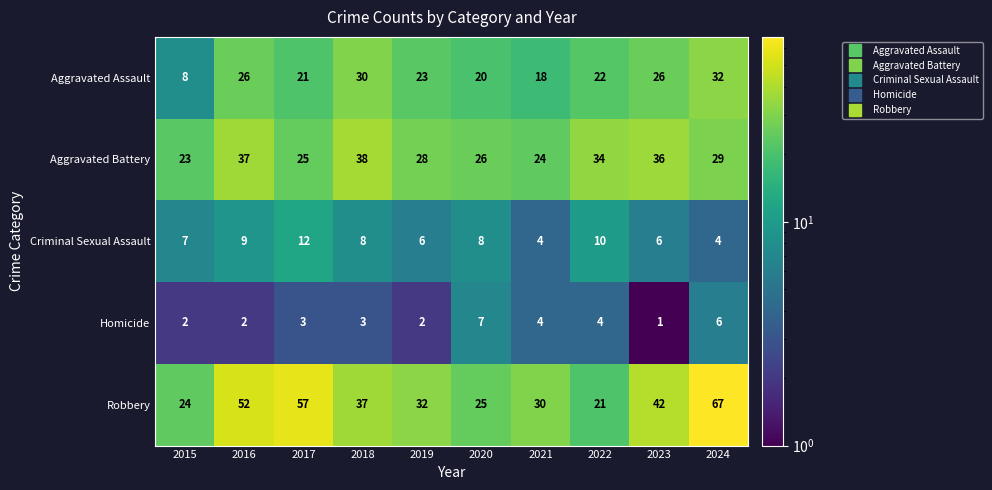

What is the total value across all series at 2024?

138